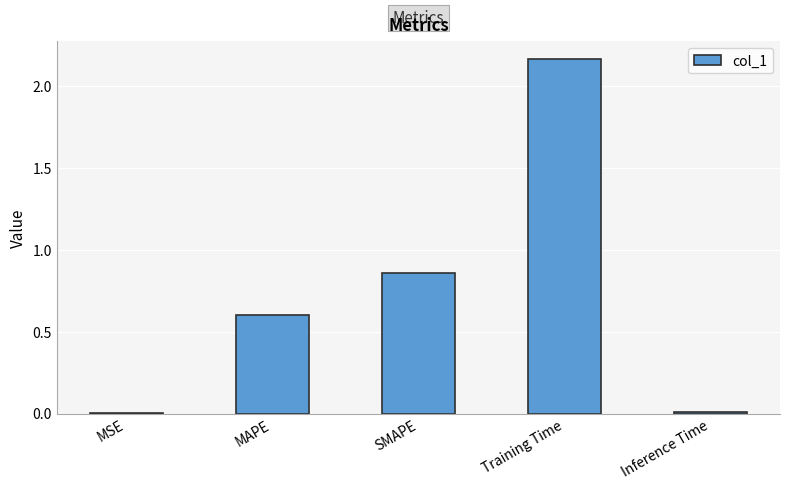

How many categories are shown in the chart?

5